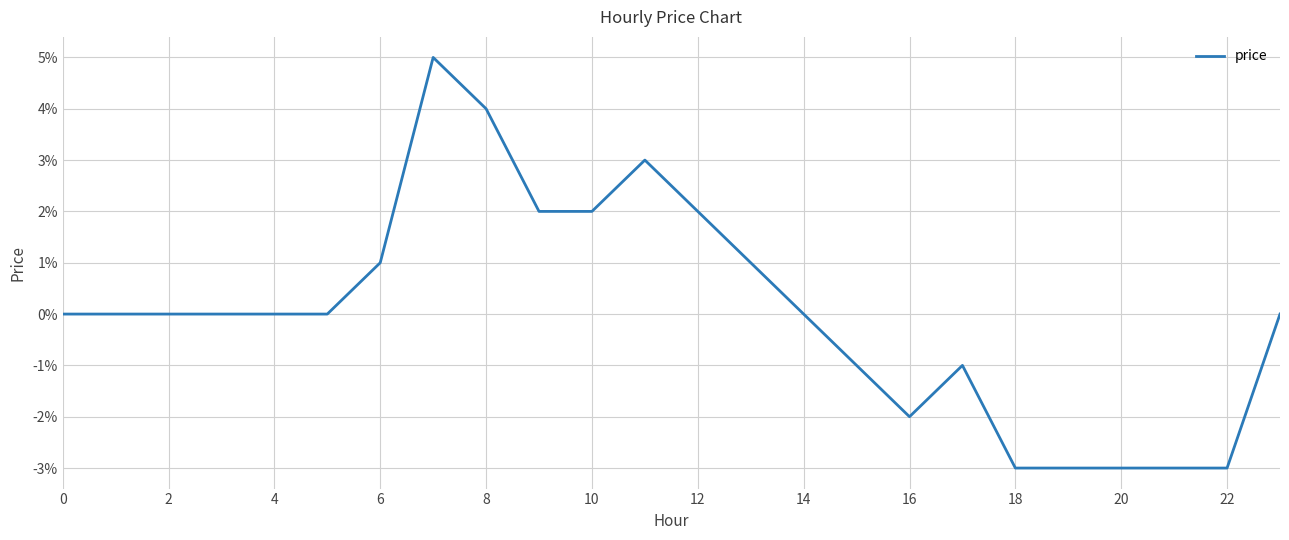

Is this an area chart (filled region under the line)?

No